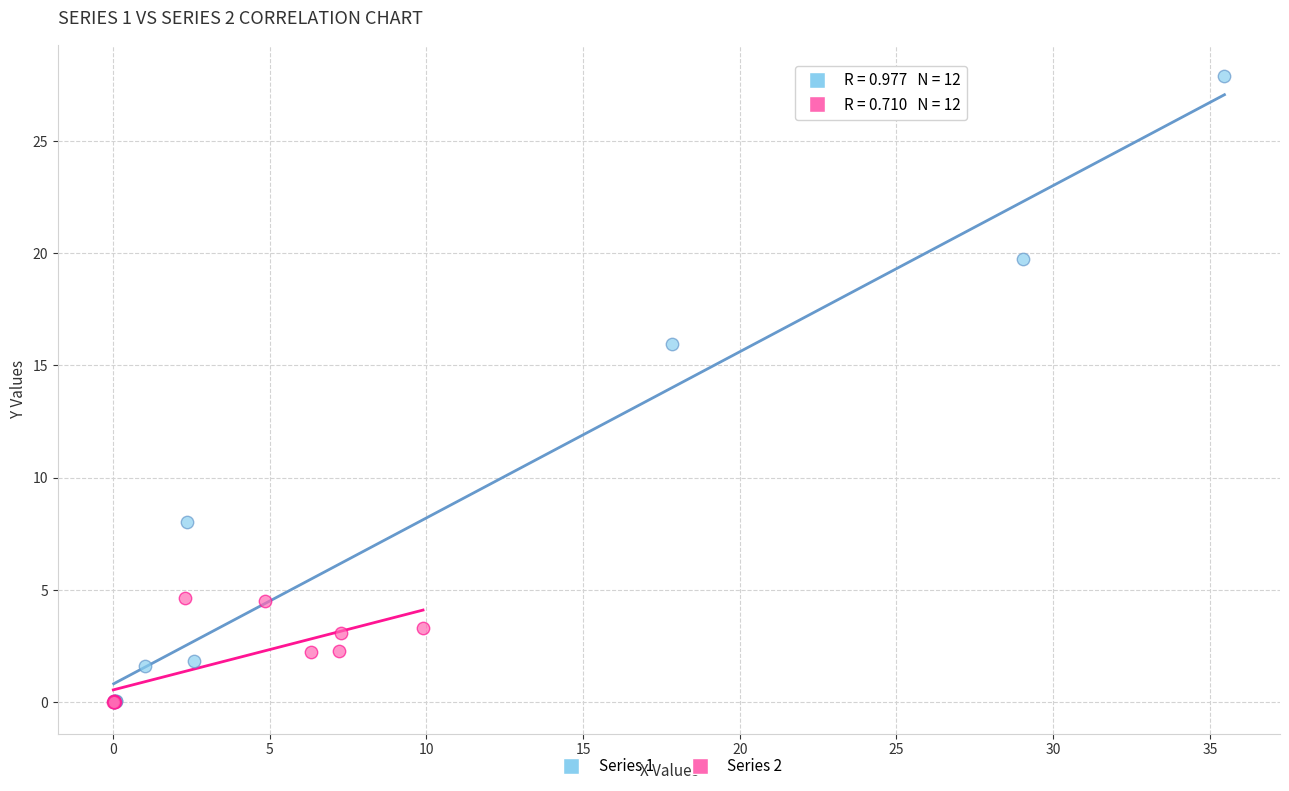

Which series contains the highest Y value?

Series 1